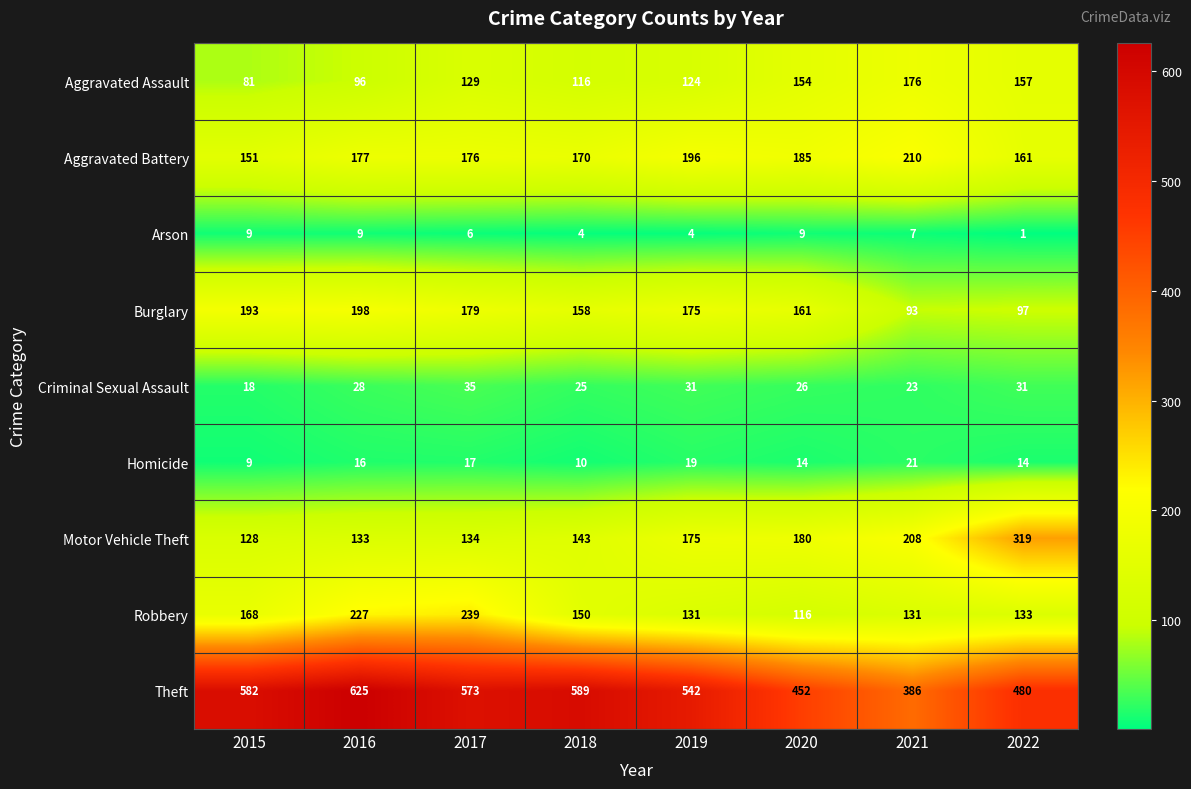

Count the number of categories in the chart.

8